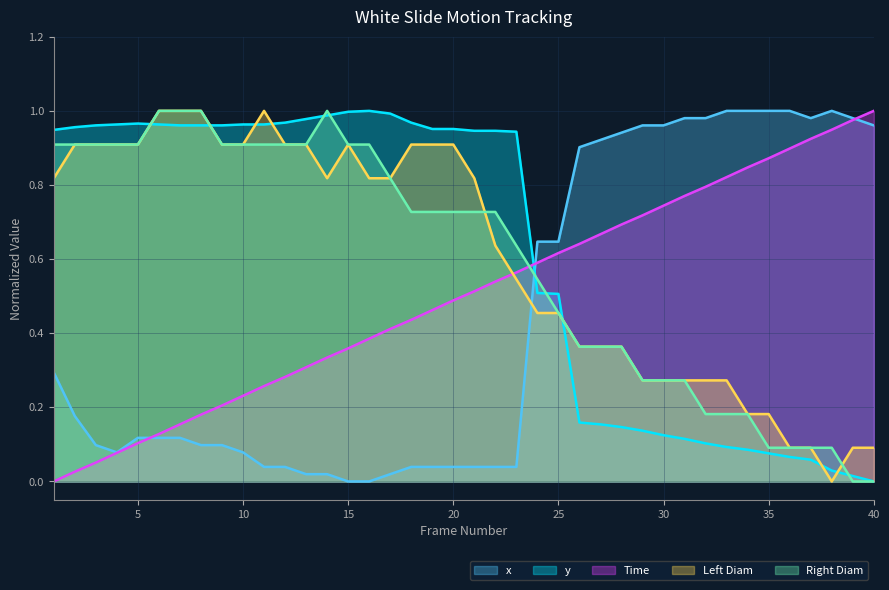

The value of Right Diam at 18 is 0.7. True or false?

True